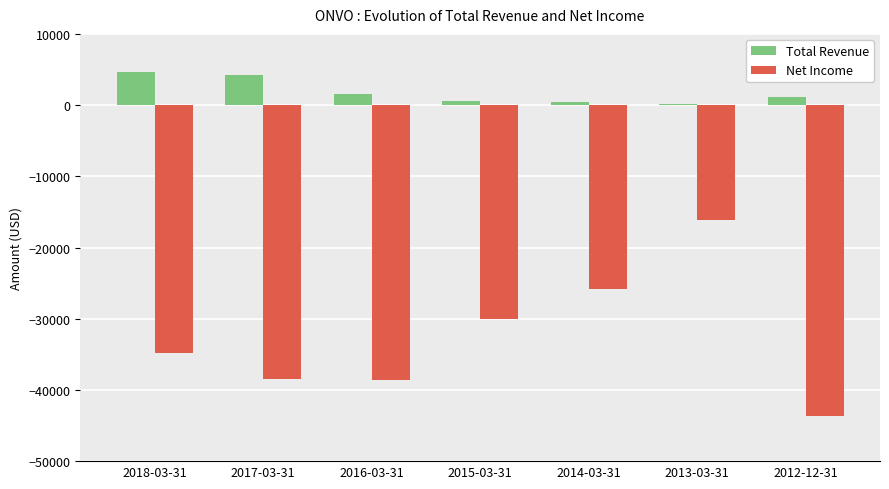

What is the difference between the Total Revenue values at 2014-03-31 and 2018-03-31?

4200